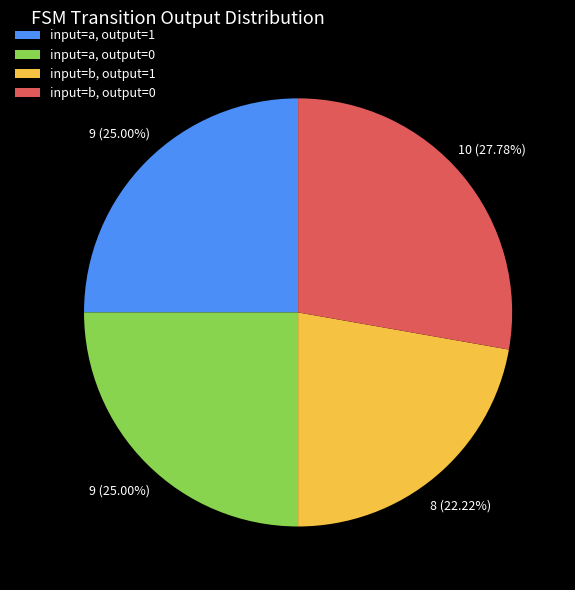

Does any single category account for the majority?

No